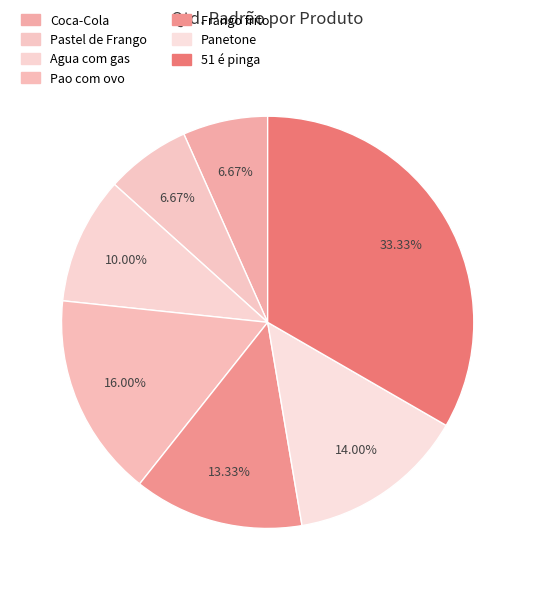

Combined, do 51 é pinga and Frango frito account for over 50%?

No